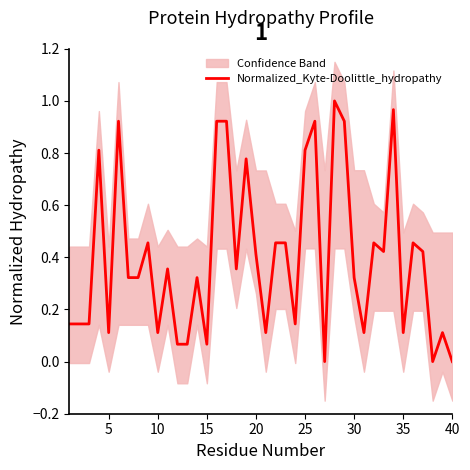

Is it true that the value at 25 is 0.5?

False